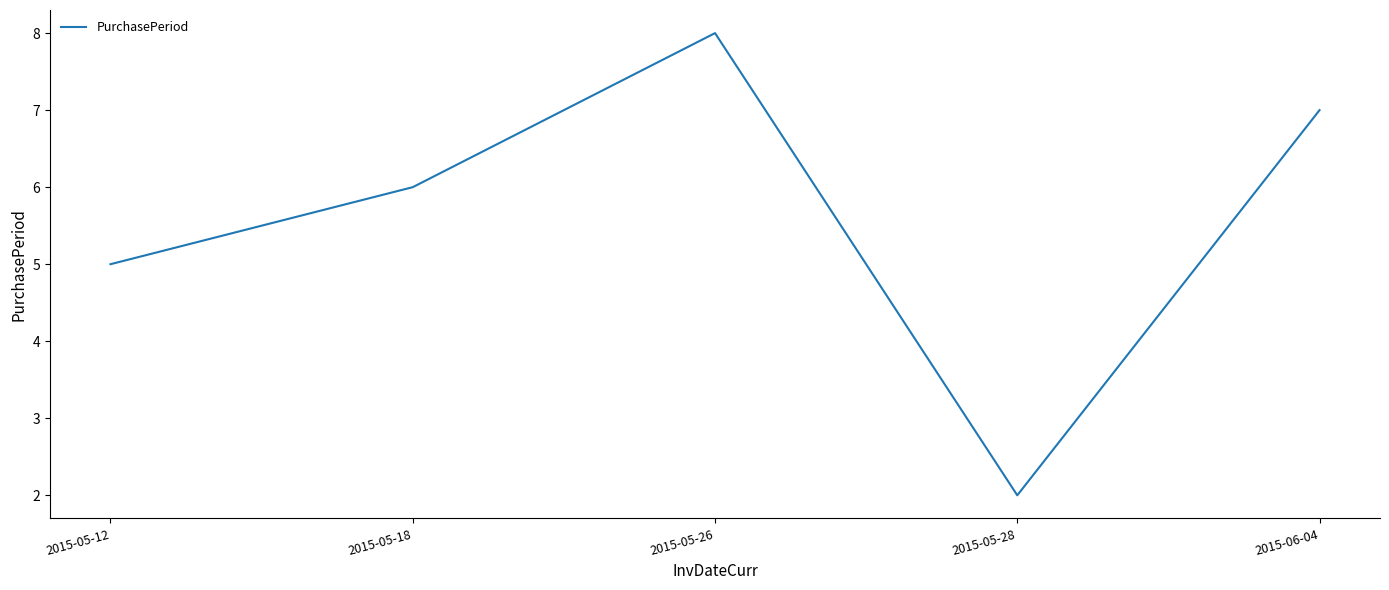

Does the chart display data point markers on the line(s)?

No